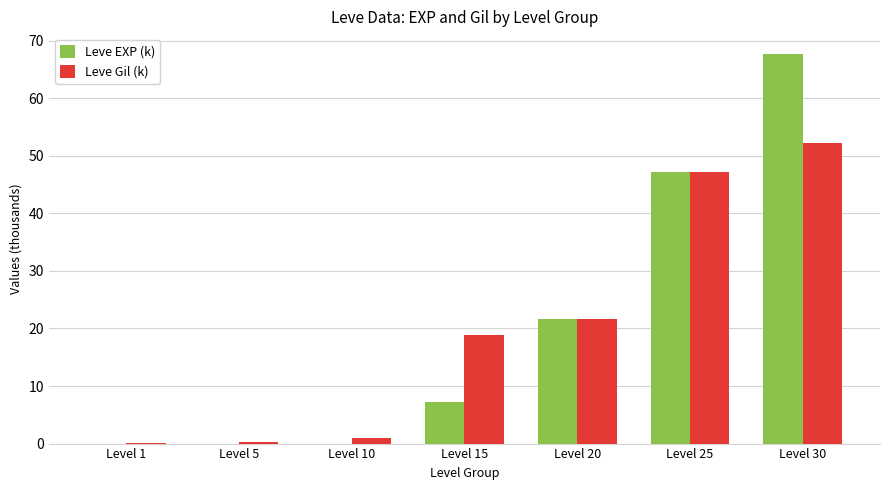

How many distinct data groups are displayed?

2